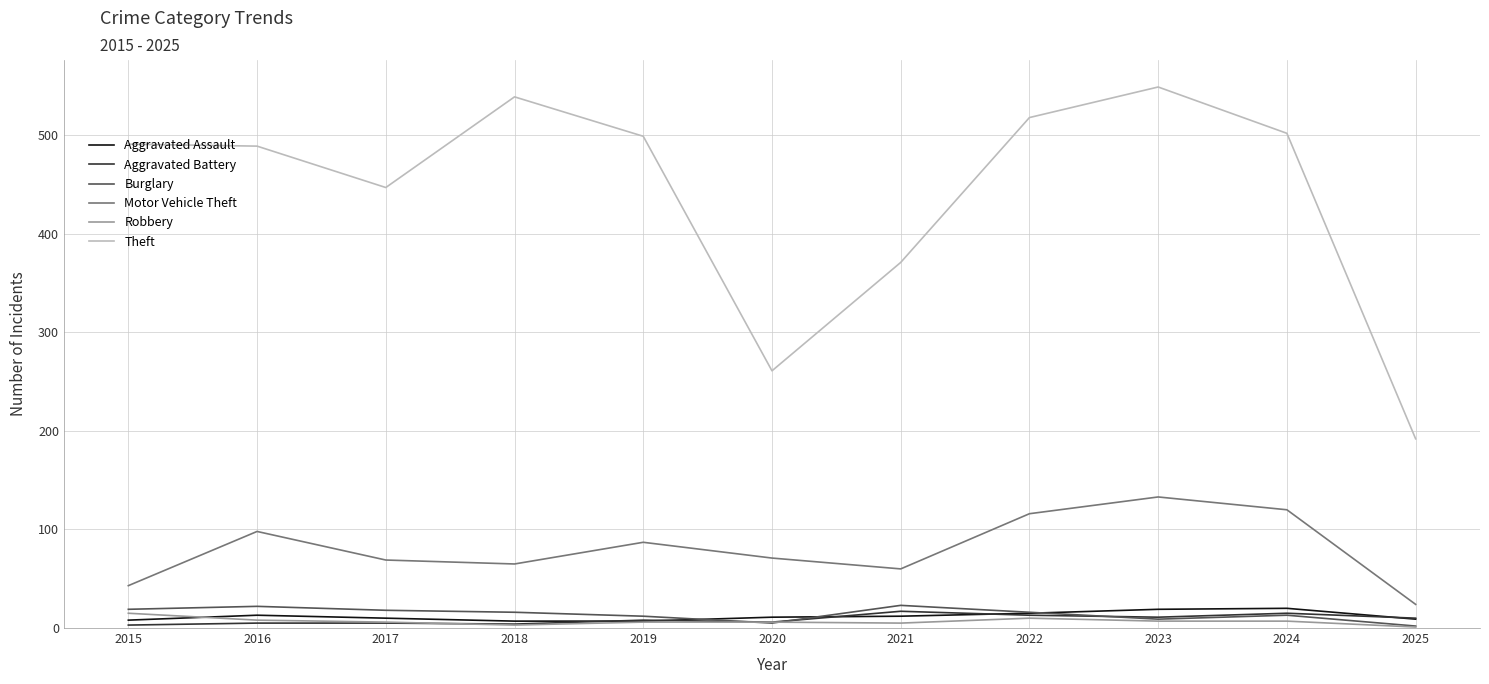

True or false: Motor Vehicle Theft and Robbery cross at least once.

False